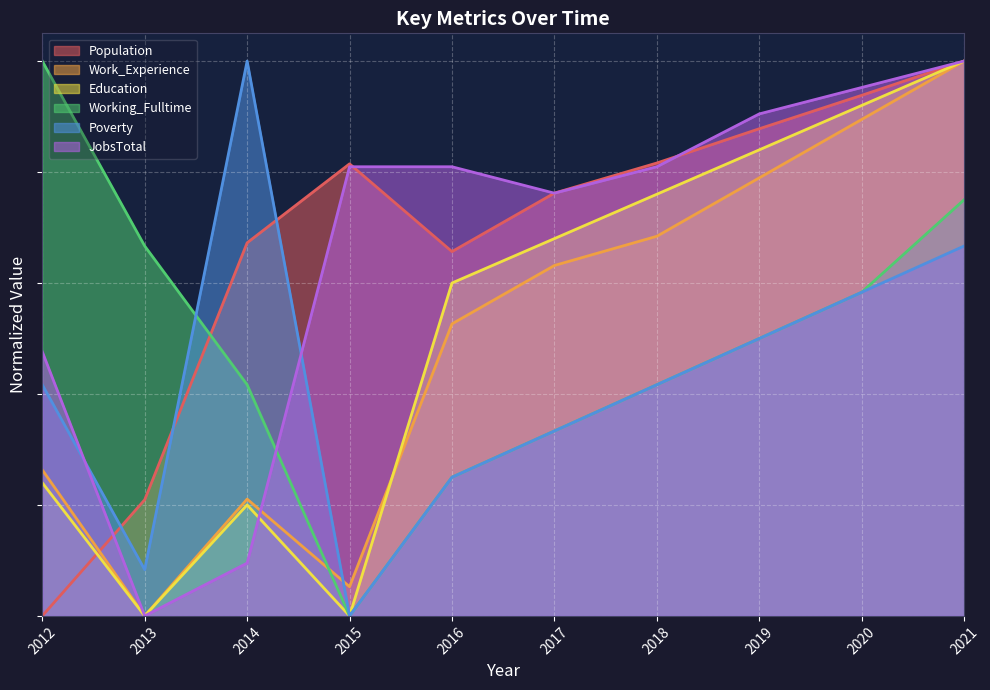

What is the value of the Poverty point at the 3rd from the left?

1.0